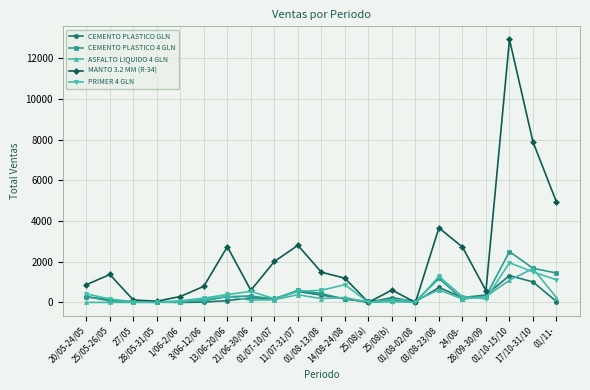

The CEMENTO PLASTICO GLN series shows 0 at 1/06-2/06. True or false?

True